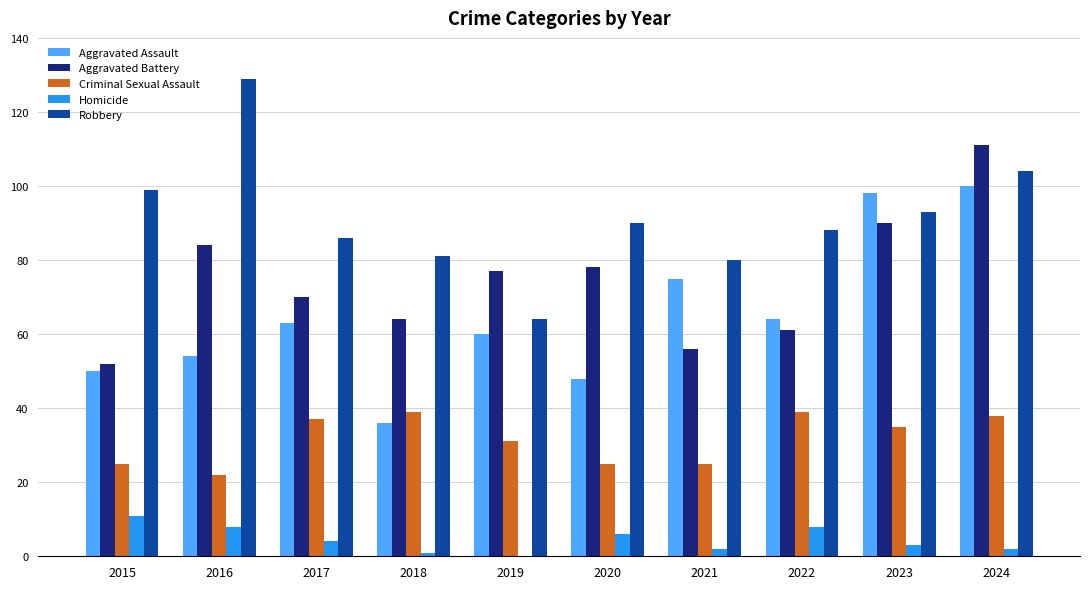

At which label does Aggravated Battery reach its peak?

2024